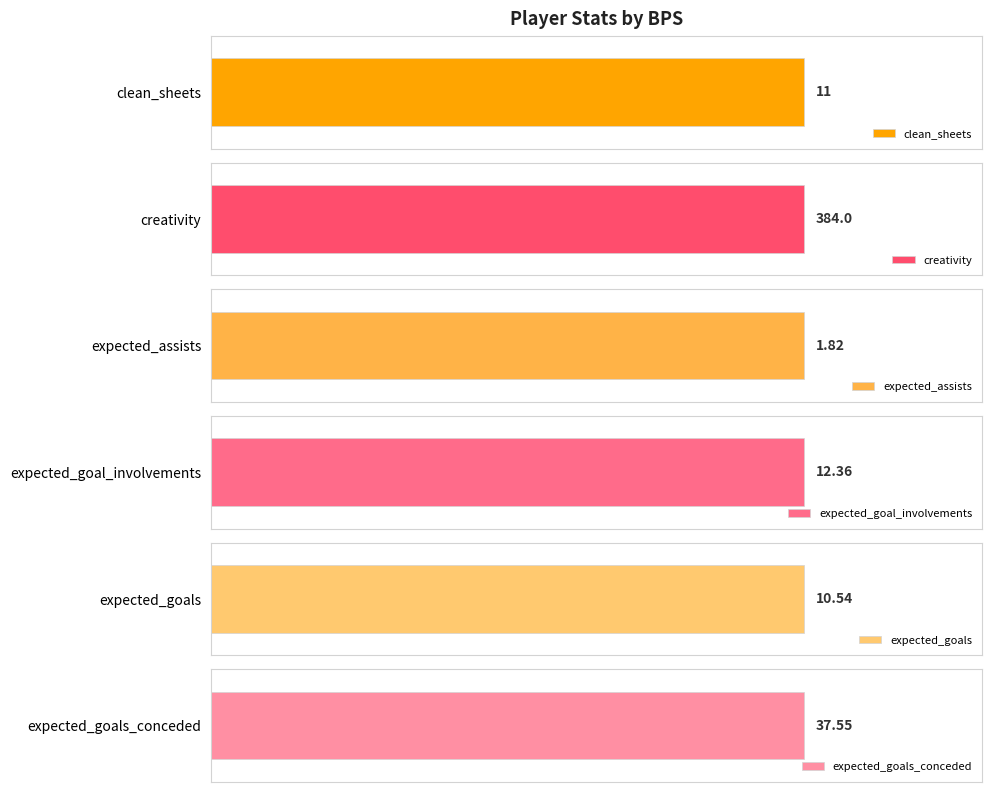

What are all the series names shown in the legend?

clean_sheets, creativity, expected_assists, expected_goal_involvements, expected_goals, expected_goals_conceded